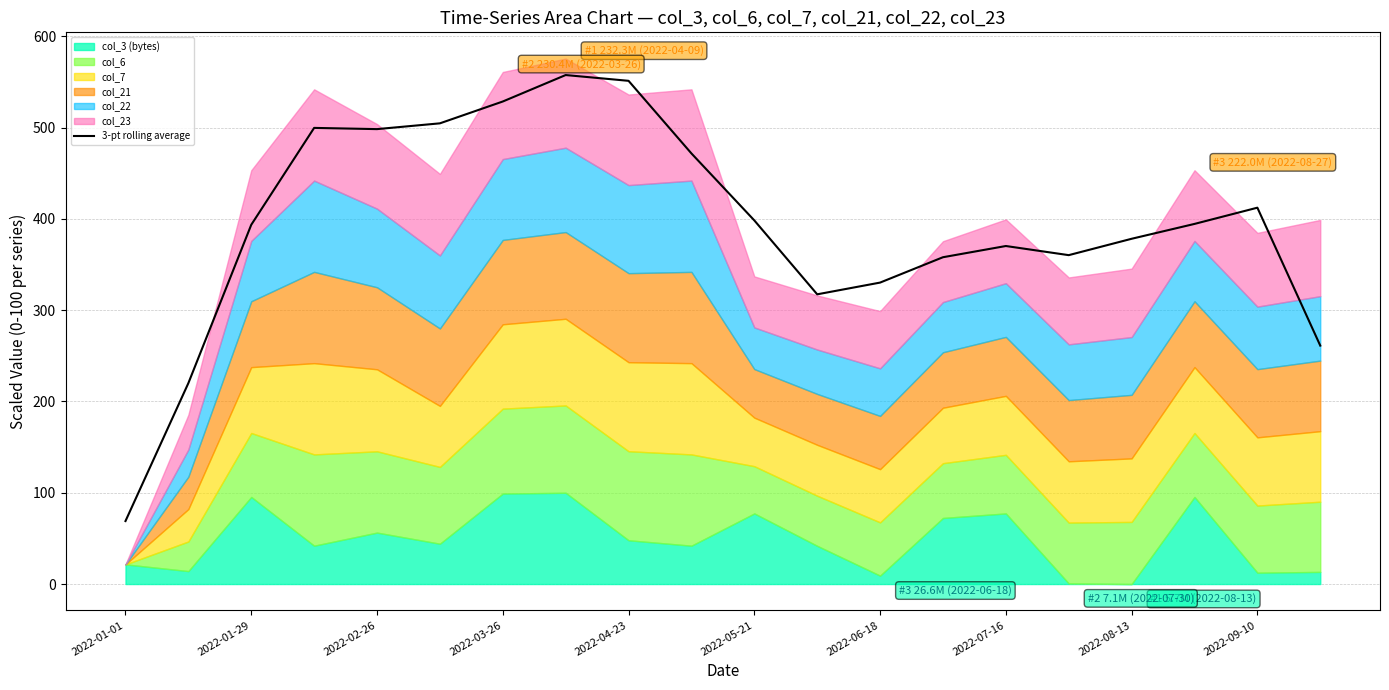

What is the maximum value shown in the chart?

557.7